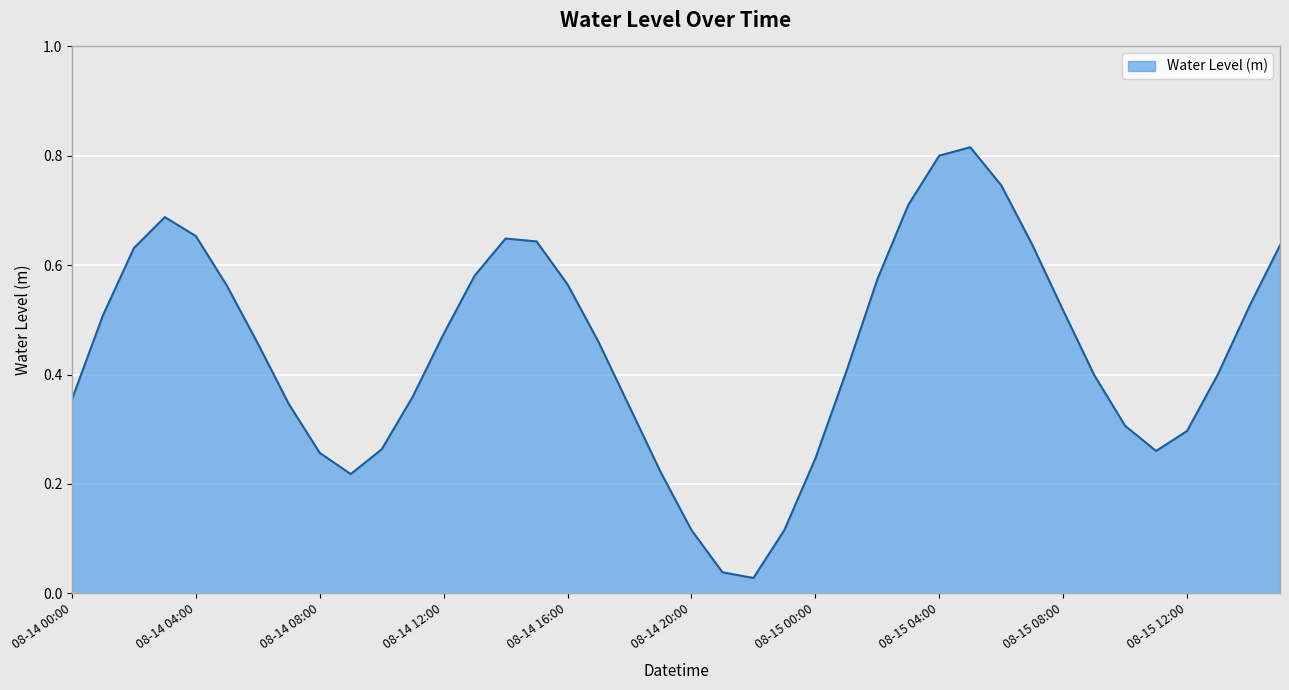

Count the number of categories in the chart.

40